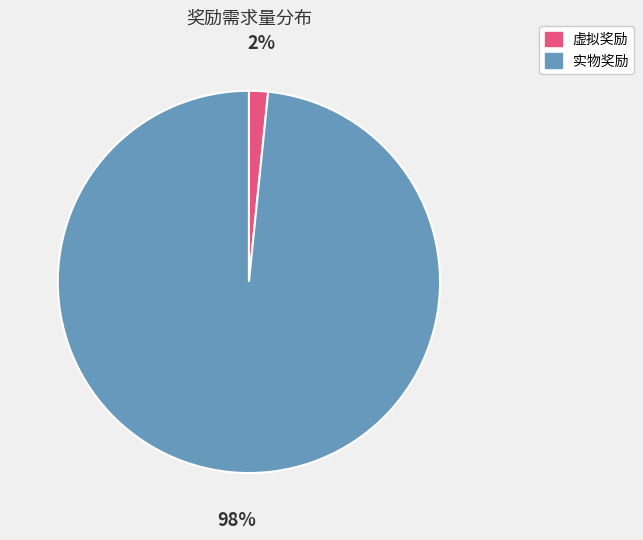

Between 实物奖励 and 虚拟奖励, which is larger?

实物奖励